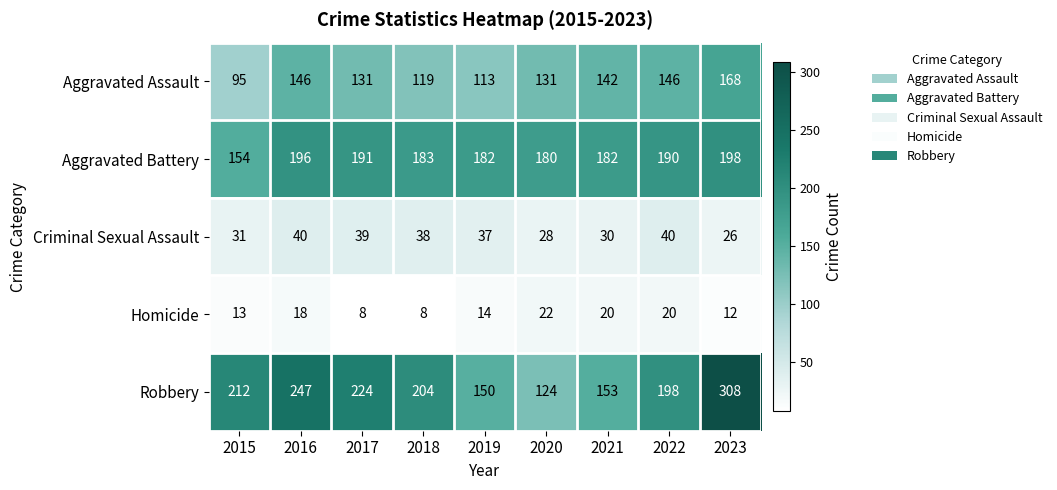

What is the approximate value of Aggravated Battery at 2017, to the nearest 5?

190